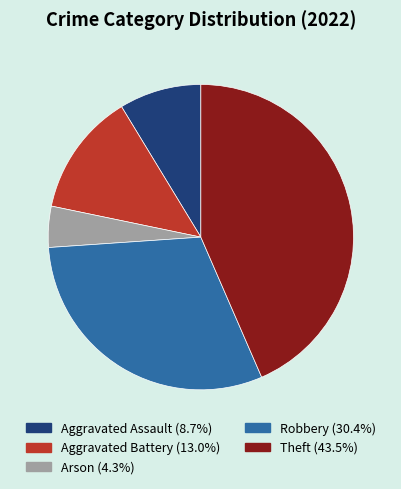

Do Arson and Robbery together represent more than half of the pie?

No